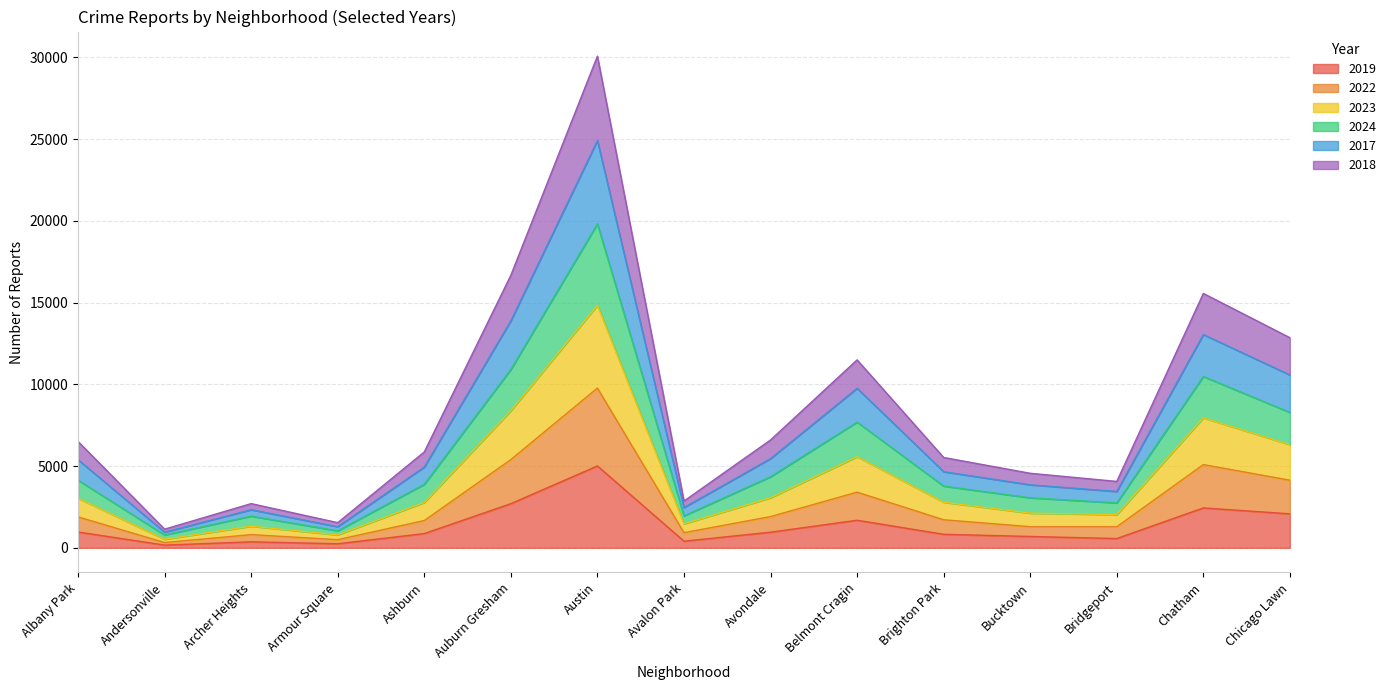

At Austin, list the series in order from smallest to largest.

2019, 2022, 2018, 2024, 2023, 2017